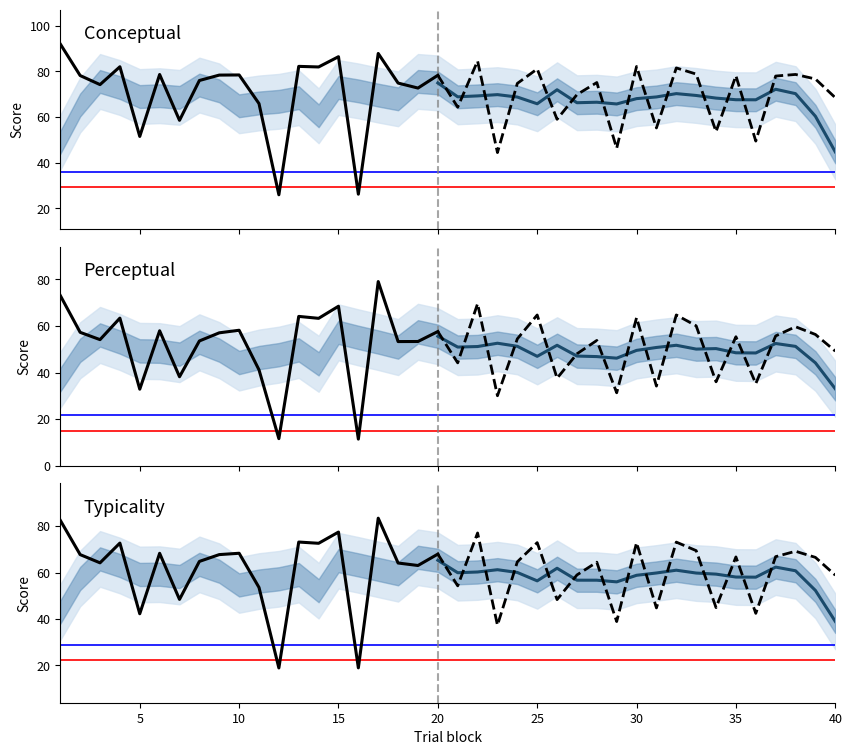

What is the difference between the conceptual values at 16 and 28?

48.9